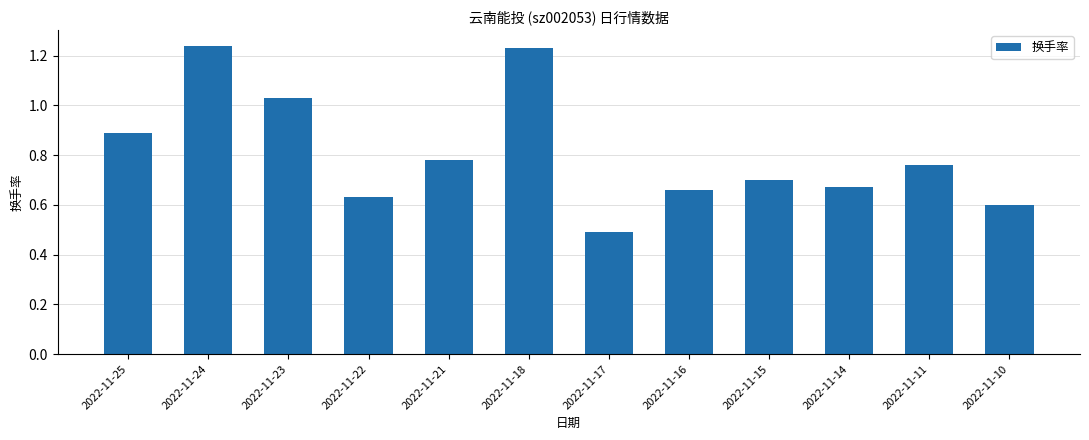

What is the smallest value displayed?

0.5